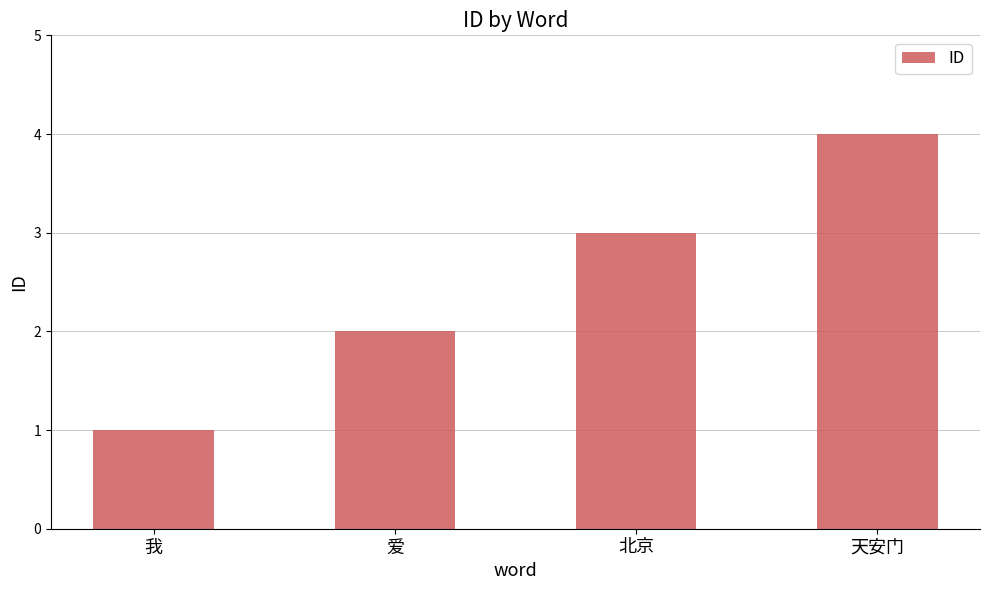

What is the change in value from 北京 to 天安门?

+1